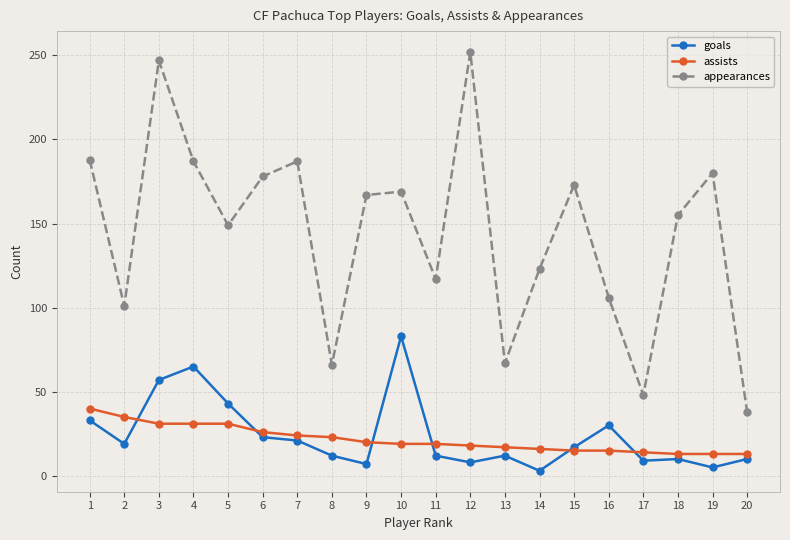

What is the difference between the highest and lowest values at 18?

145